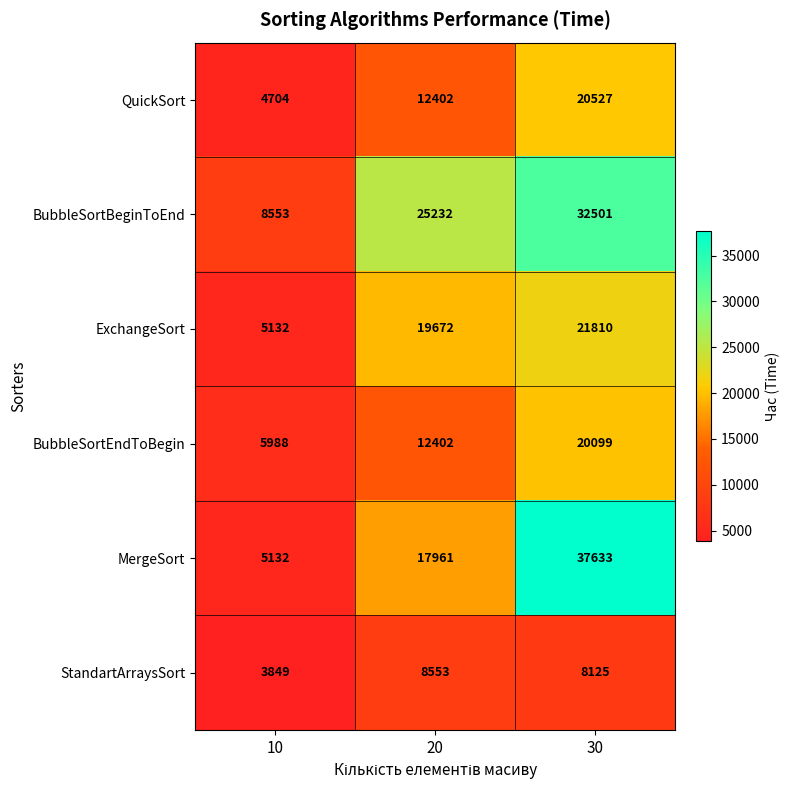

Reading left to right, transcribe all the data shown in this chart.

QuickSort: 10=4704	20=12402	30=20527
BubbleSortBeginToEnd: 10=8553	20=25232	30=32501
ExchangeSort: 10=5132	20=19672	30=21810
BubbleSortEndToBegin: 10=5988	20=12402	30=20099
MergeSort: 10=5132	20=17961	30=37633
StandartArraysSort: 10=3849	20=8553	30=8125